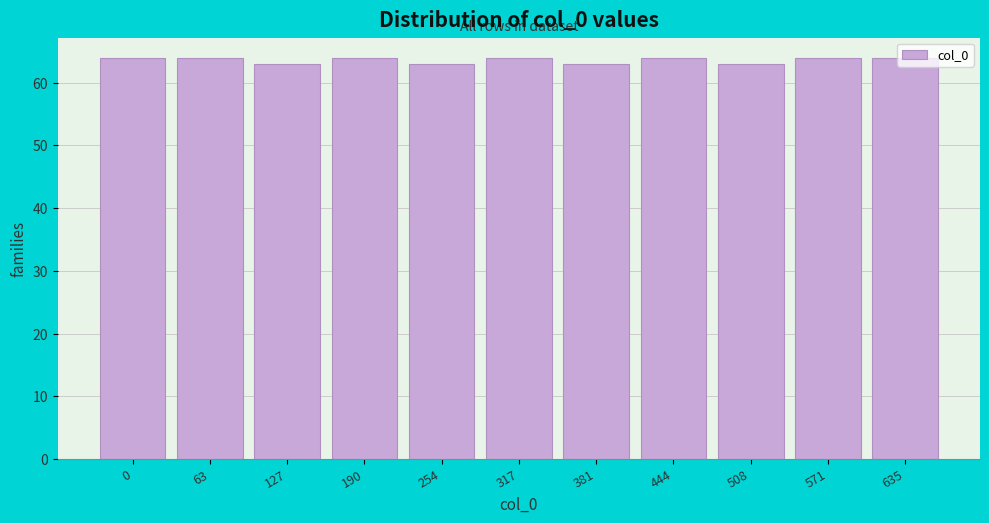

The chart shows a value of 106 at 254. True or false?

False